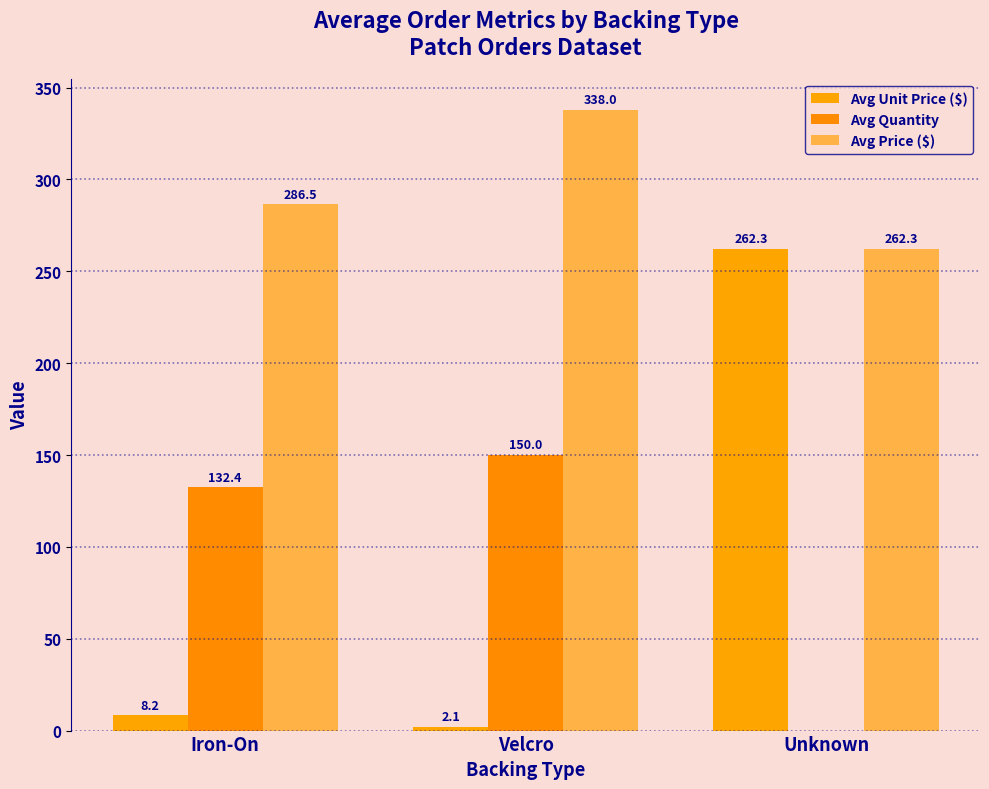

At which category is the sum across all series the highest?

Unknown